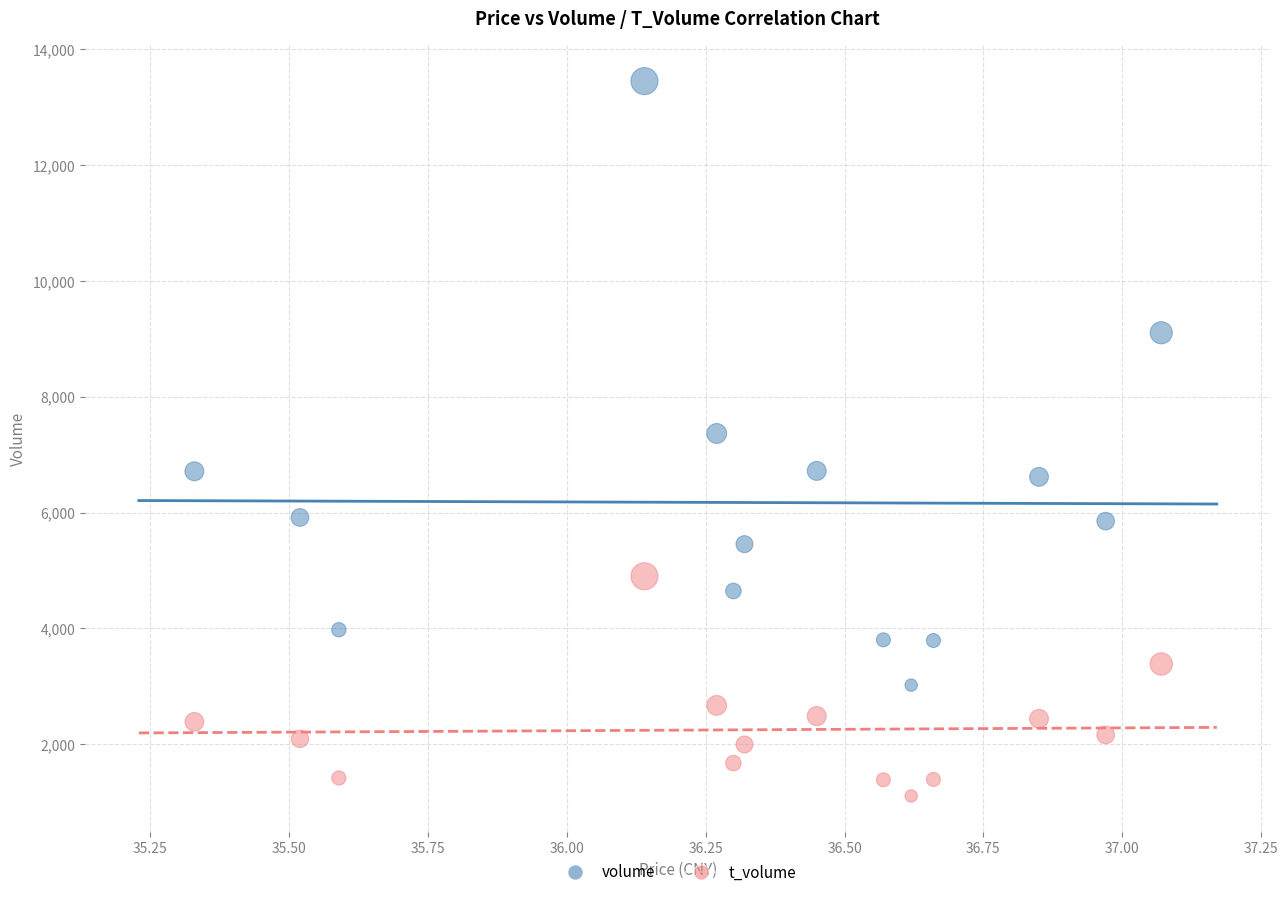

Which series contains the lowest Y value?

t_volume